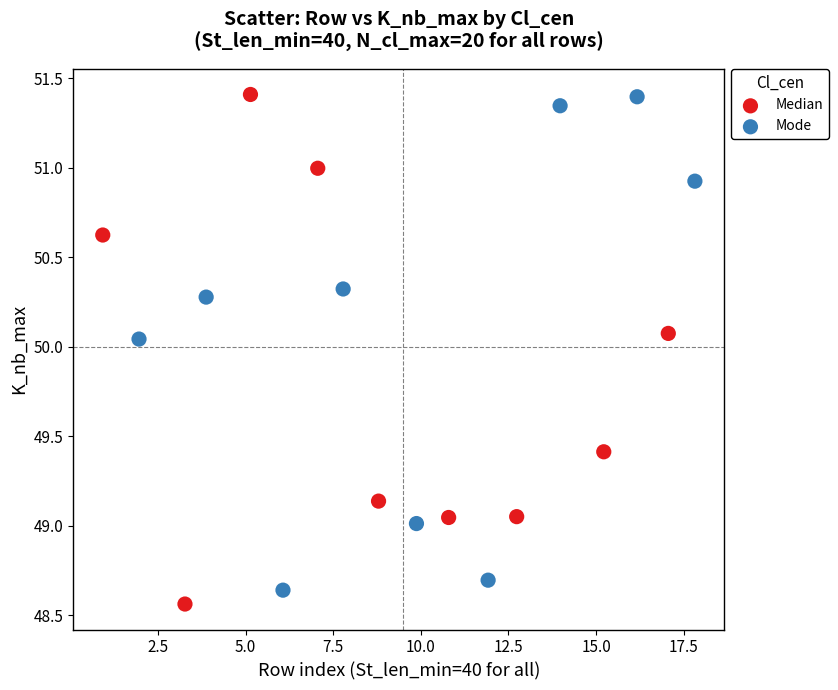

What are all the series names shown in the legend?

Median, Mode